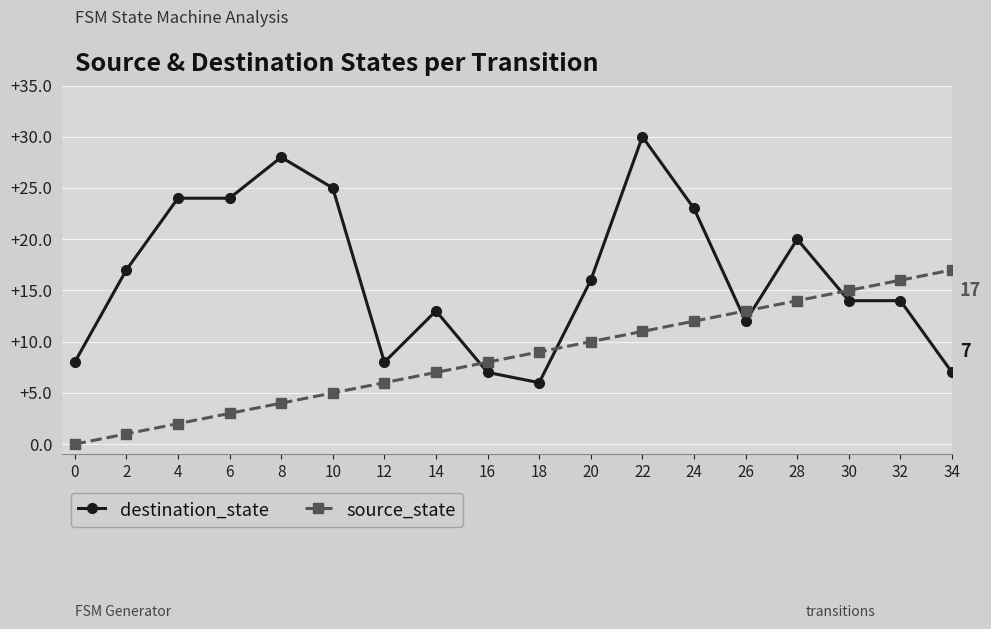

At 8, list the series in order from smallest to largest.

source_state, destination_state